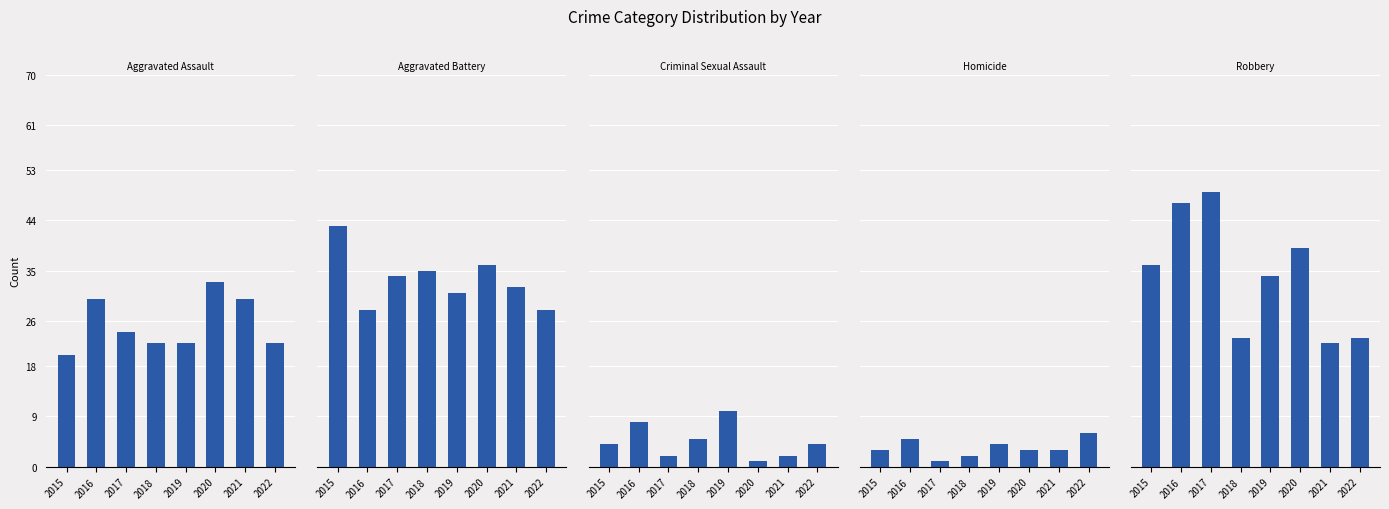

What is the value of the Aggravated Assault bar at the 1st from the left?

20